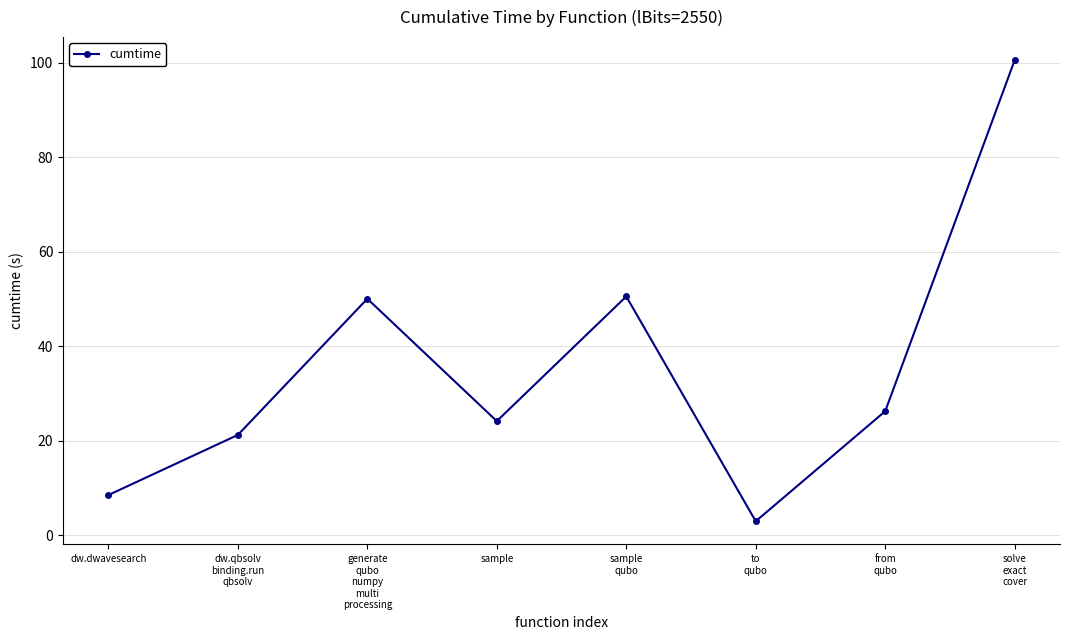

Approximately how many times larger is the value at sample compared to dw.dwavesearch?

2.8